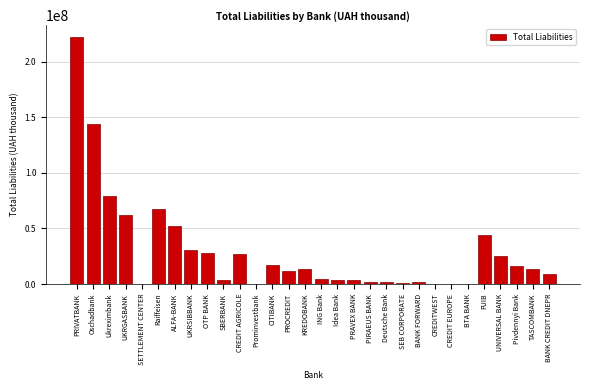

What is the sum of all values?

884633924.9